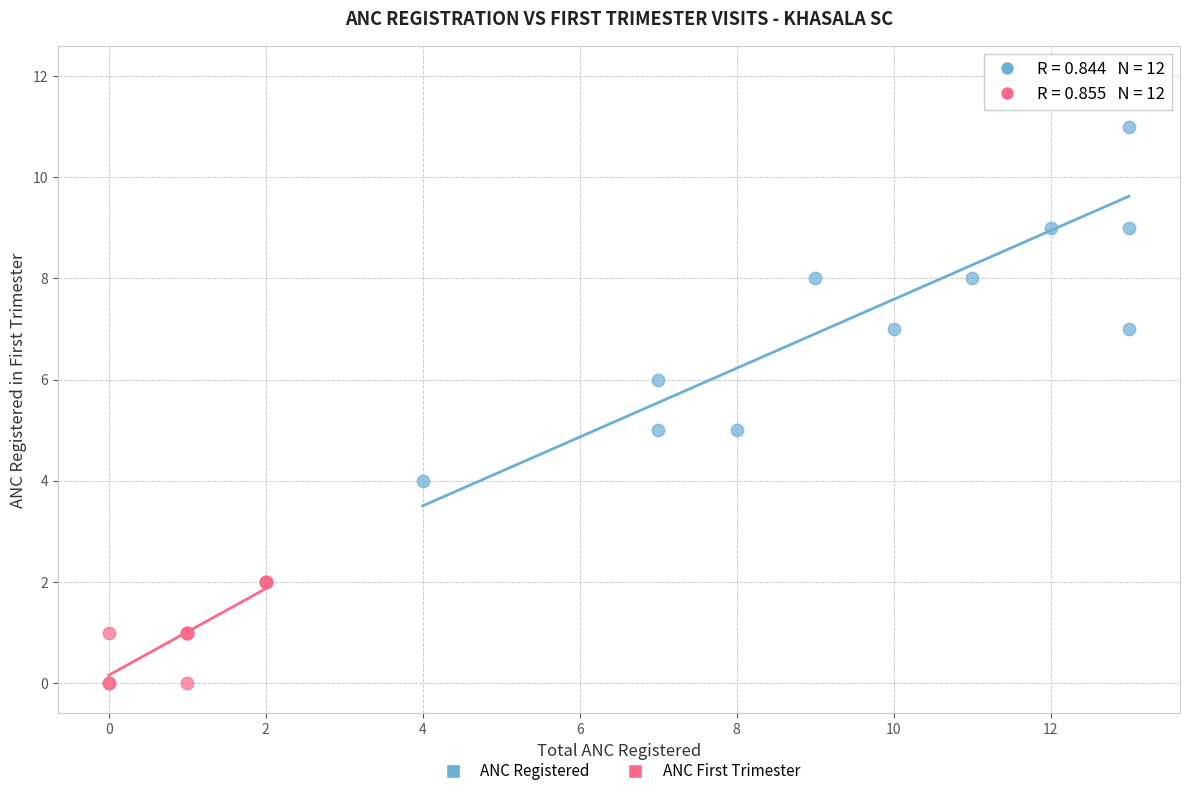

Which series contains the lowest Y value?

ANC First Trimester